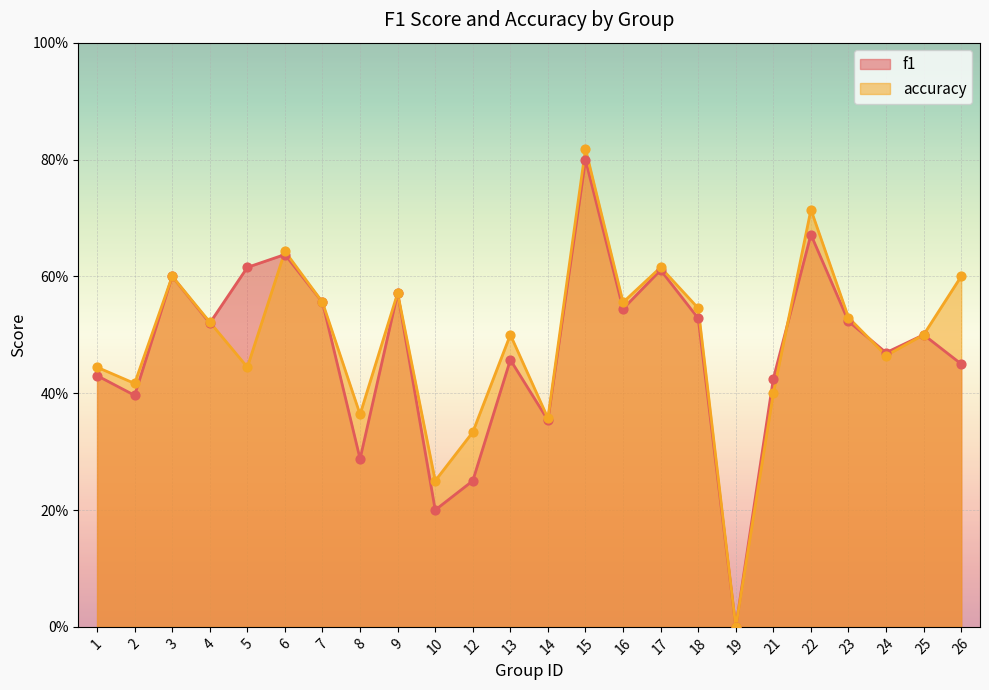

Is the value of accuracy at 16 greater than the value of f1 at 21?

Yes